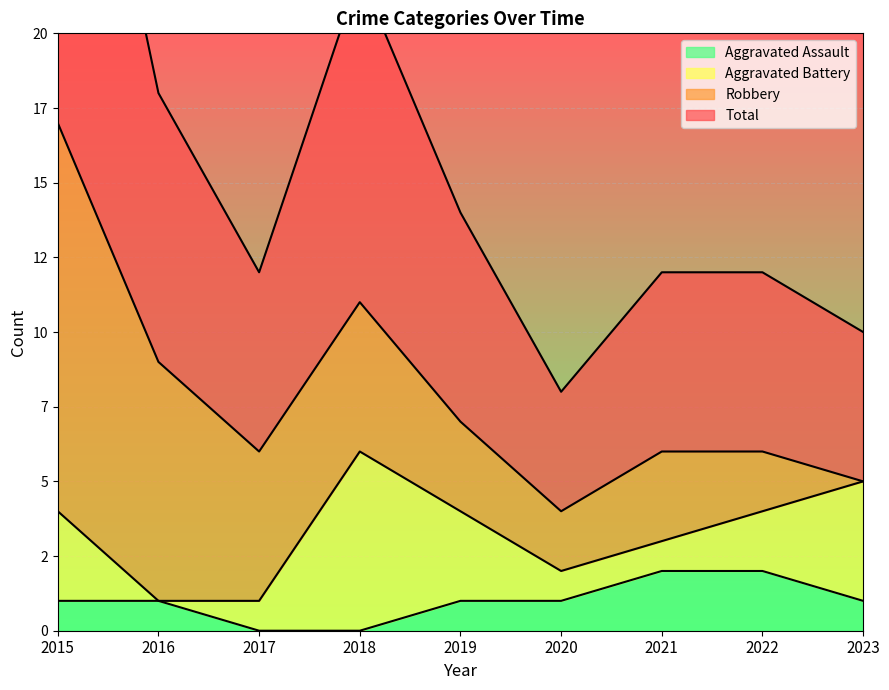

True or false: Aggravated Assault has more than 1 points higher than both neighbors.

False